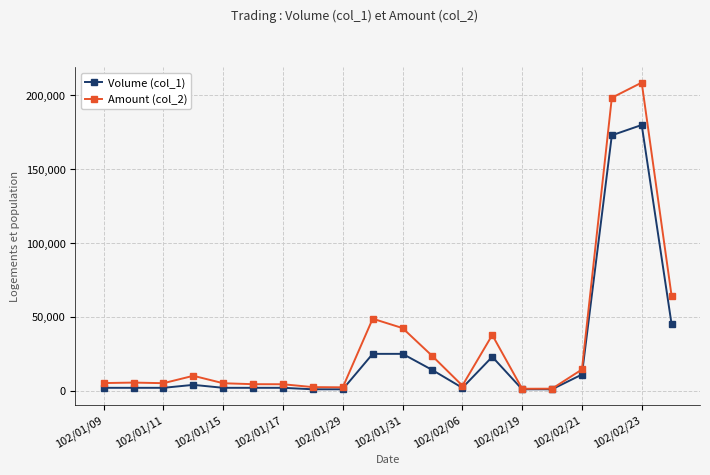

Which series has the largest range (max minus min)?

Amount (col_2)